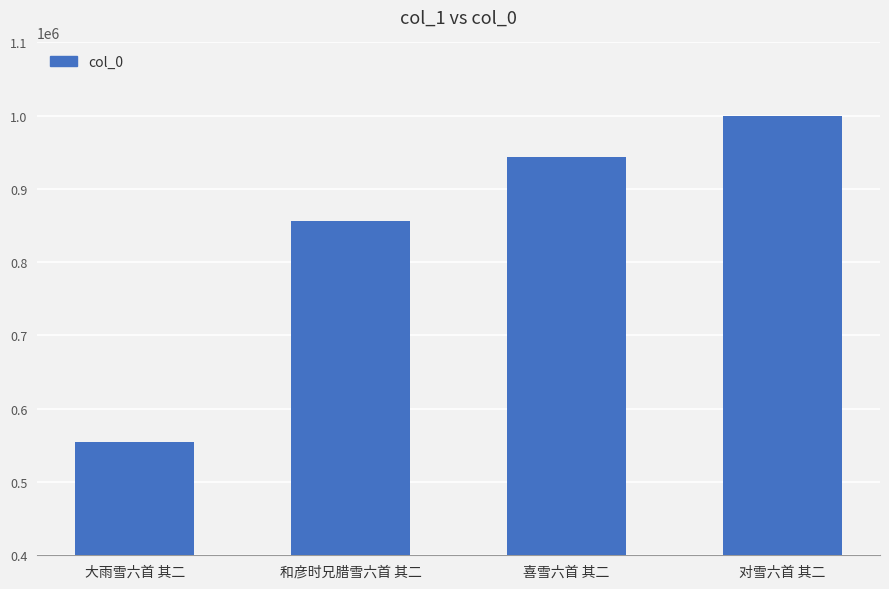

What is the value of the 4th bar from the left?

999602